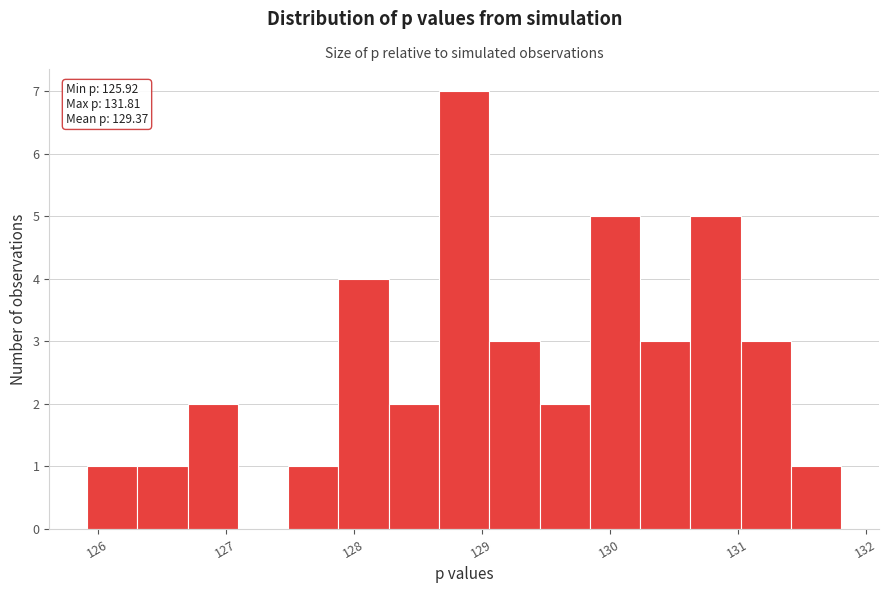

Around what value on the x-axis is the tallest bar? Give the approximate position of its centre, as read against the axis.

128.9